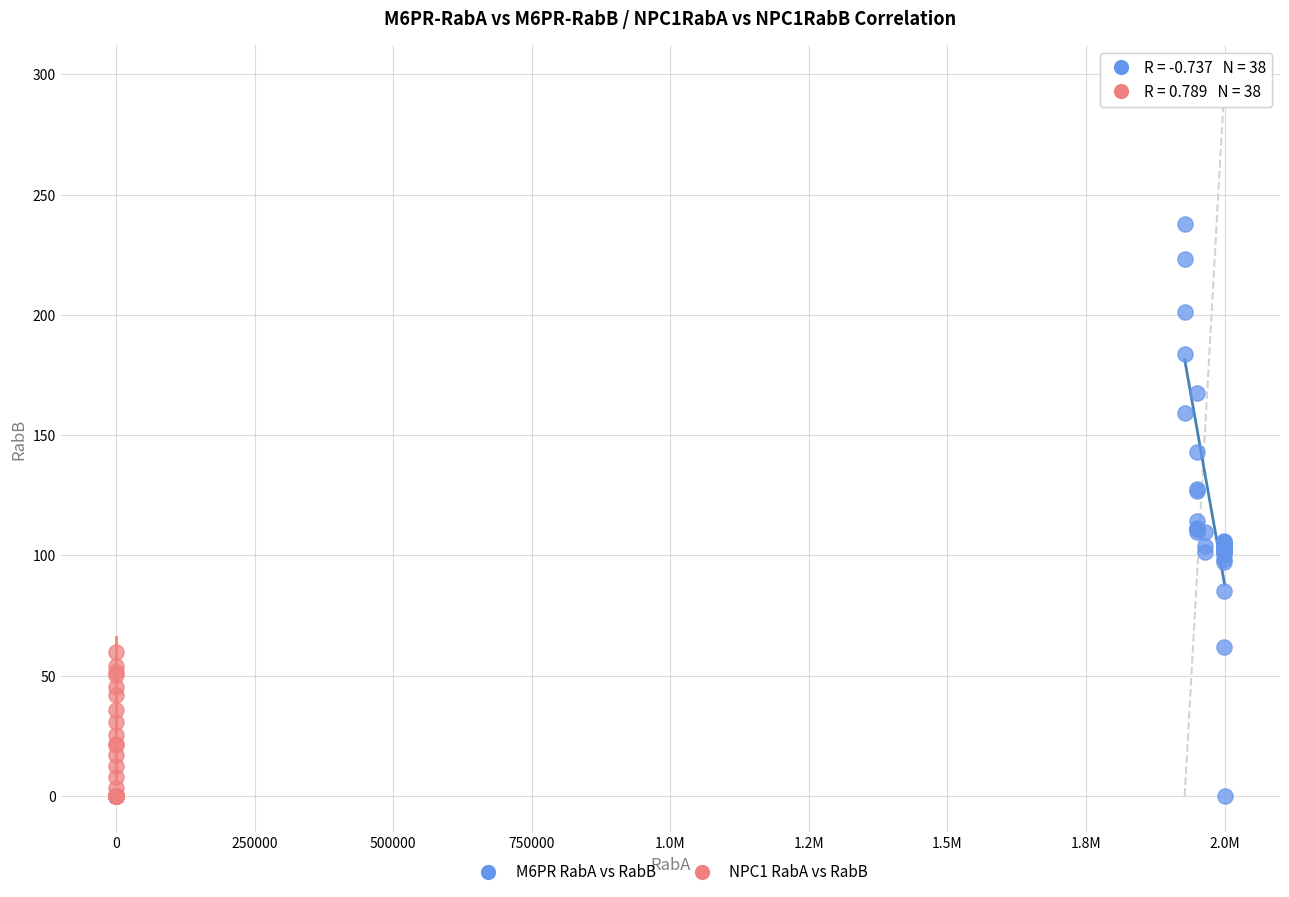

Which series reaches the maximum Y coordinate?

M6PR RabA vs RabB